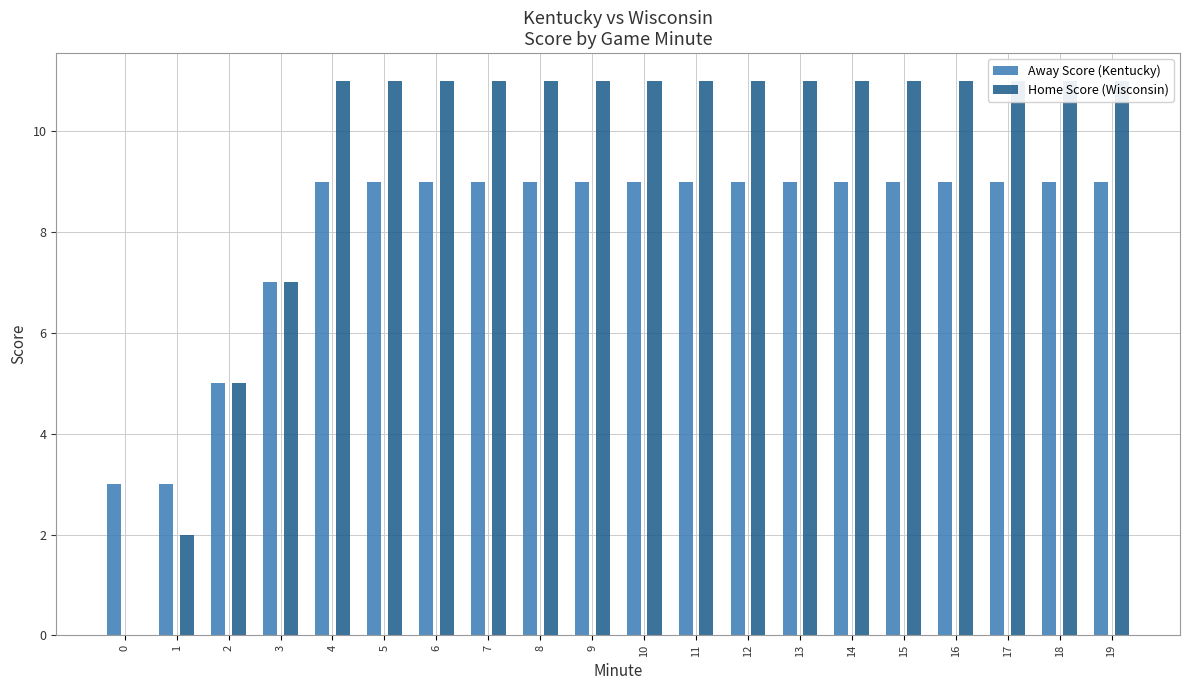

How many bars are there in each group?

2